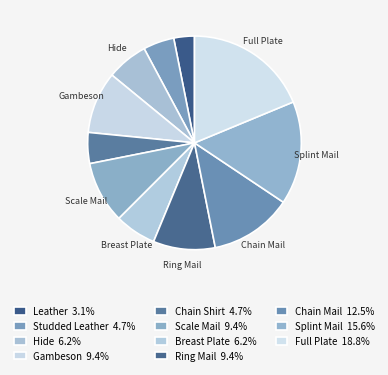

The Breast Plate slice represents 15% of the pie. True or false?

False